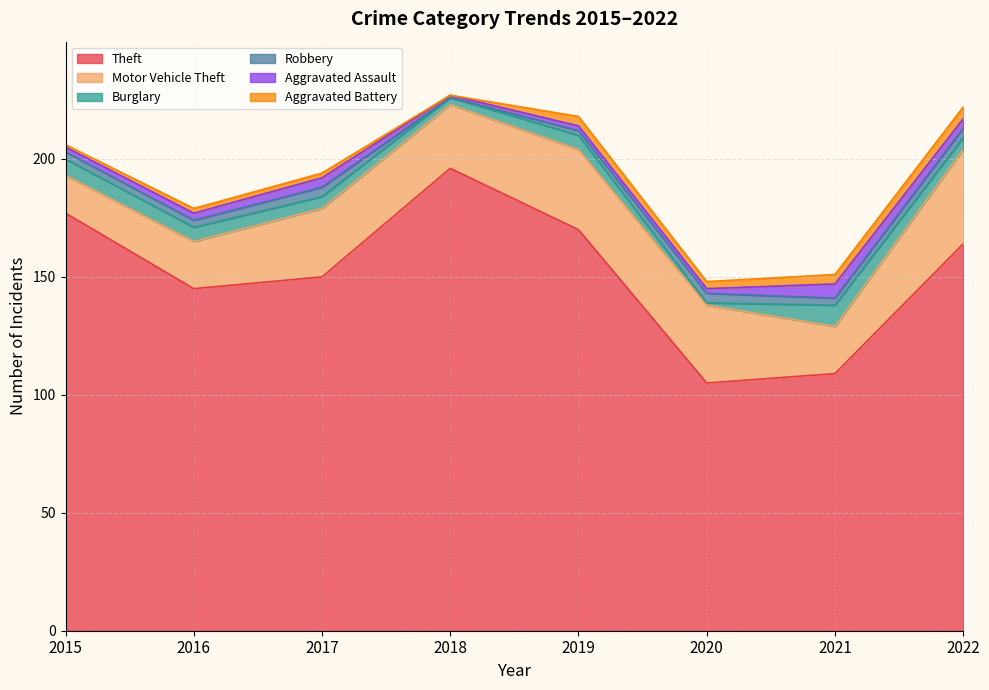

Reading right to left, extract all data points from this chart.

Theft: 2022=164	2021=109	2020=105	2019=170	2018=196	2017=150	2016=145	2015=177
Motor Vehicle Theft: 2022=40	2021=20	2020=33	2019=34	2018=27	2017=29	2016=20	2015=16
Burglary: 2022=5	2021=9	2020=1	2019=6	2018=3	2017=5	2016=6	2015=7
Robbery: 2022=4	2021=3	2020=4	2019=2	2018=0	2017=4	2016=3	2015=3
Aggravated Assault: 2022=4	2021=6	2020=2	2019=2	2018=1	2017=4	2016=3	2015=2
Aggravated Battery: 2022=5	2021=4	2020=3	2019=4	2018=0	2017=2	2016=2	2015=1